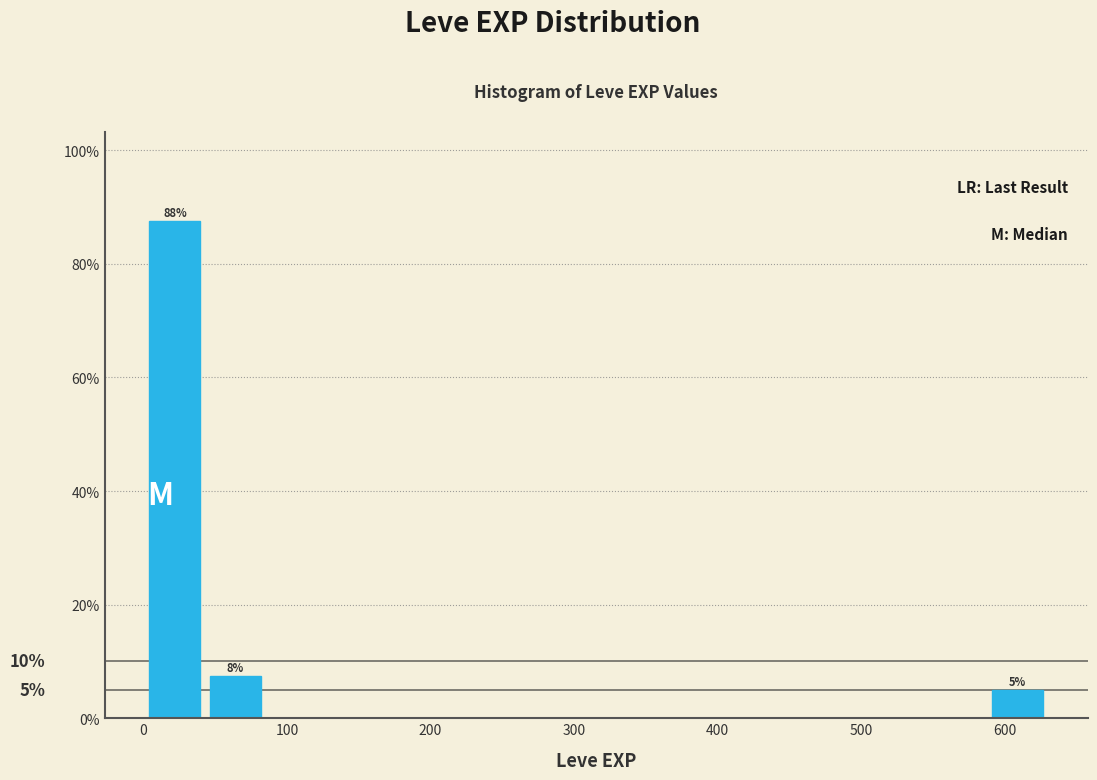

Over which range of the x-axis is the bar tallest?

0 to 40